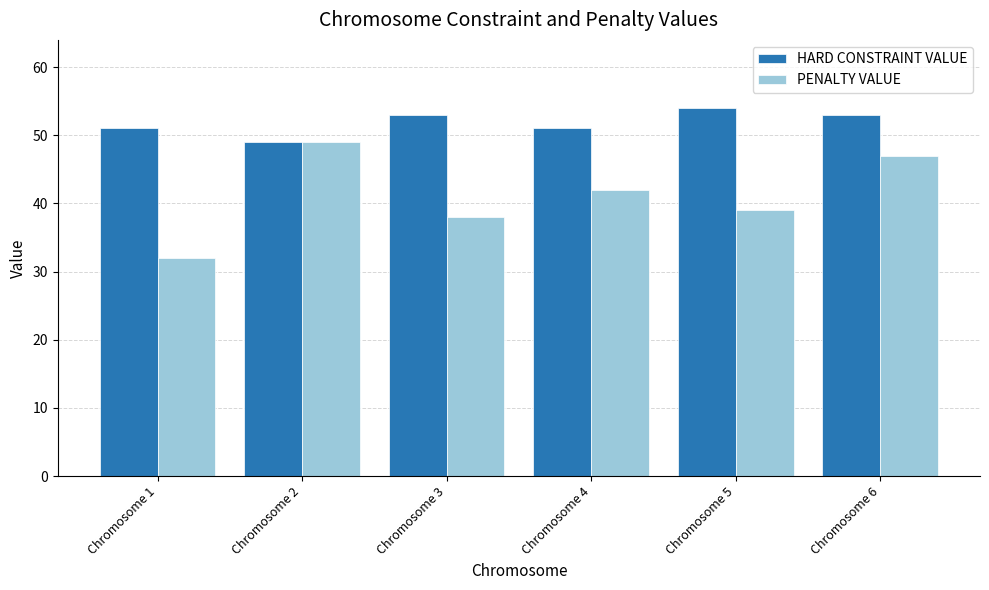

Does the chart contain stacked bars?

No